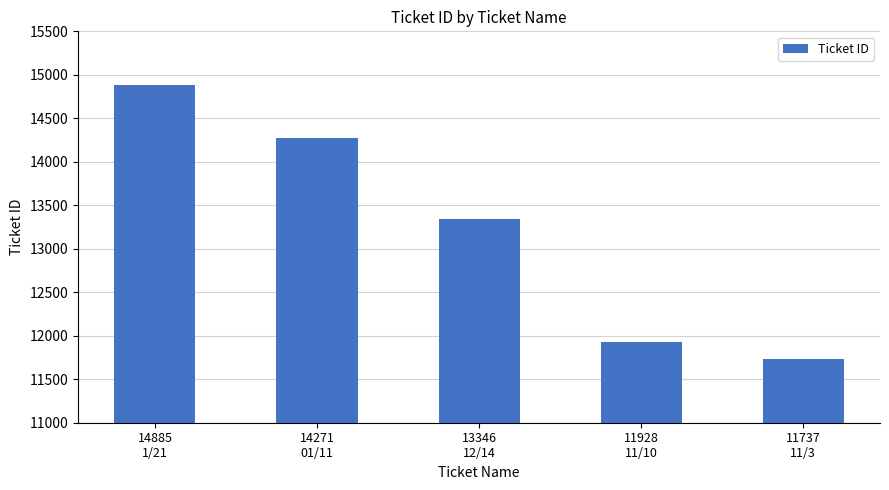

What is the minimum value shown in the chart?

11737